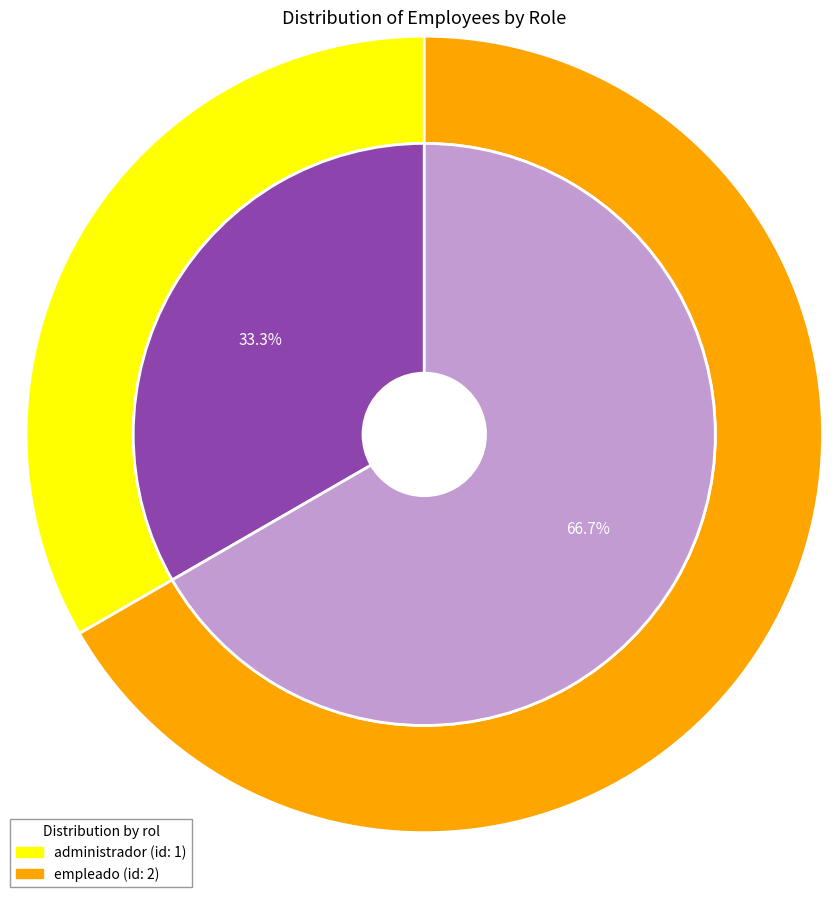

Is it true that administrador is 33% of the pie?

True